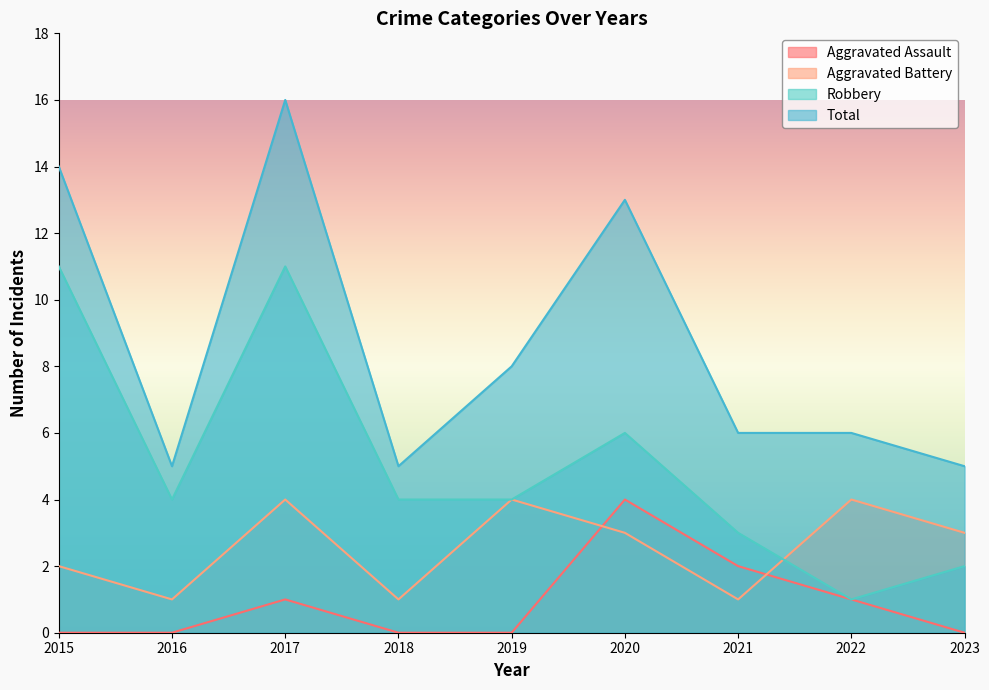

What is the total value across all series at 2021?

12